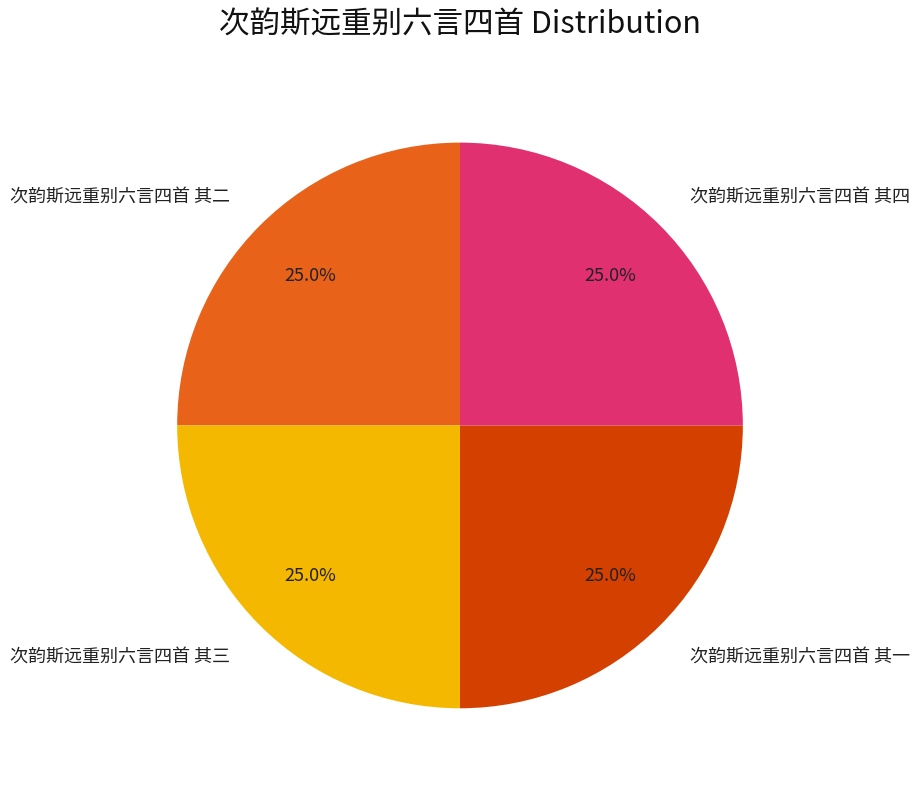

What percentage is the 次韵斯远重别六言四首 其二 slice, to the nearest percent?

25%